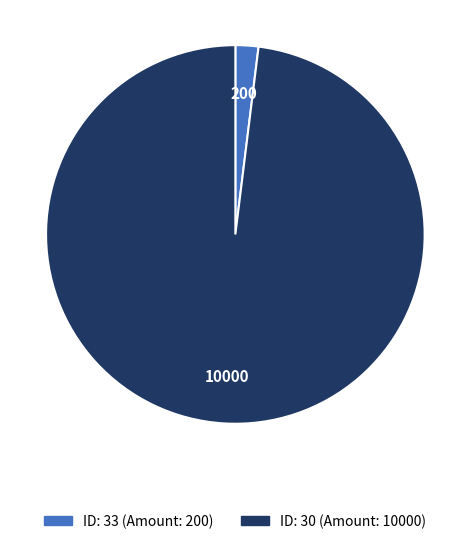

Is there a majority slice in this chart?

Yes